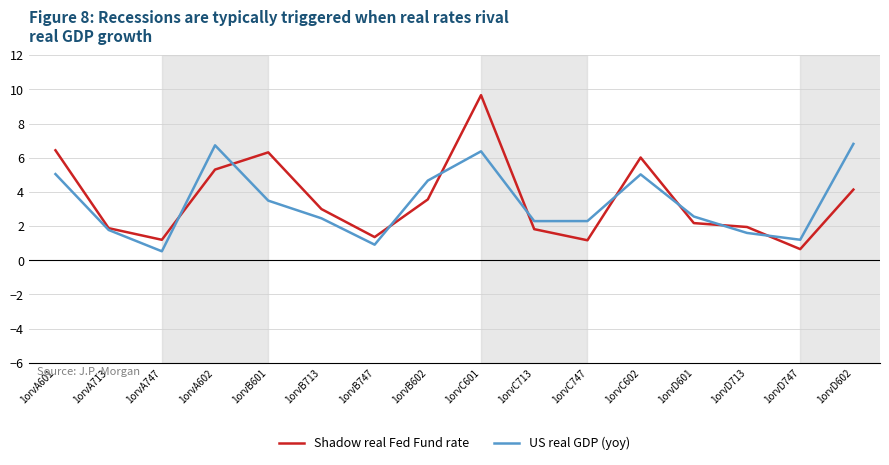

Is the value of US real GDP (yoy) at 1orvD601 greater than the value of Shadow real Fed Fund rate at 1orvA747?

Yes